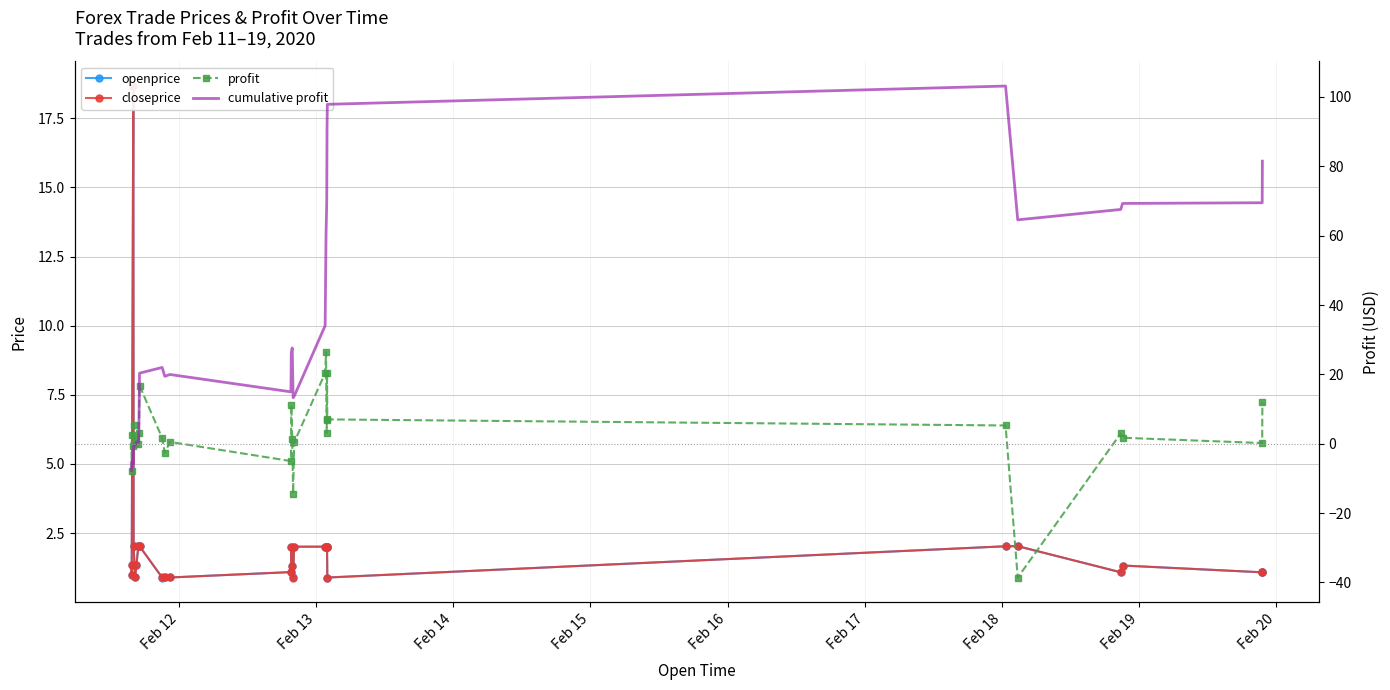

What are all the series names shown in the legend?

openprice, closeprice, profit, cumulative profit